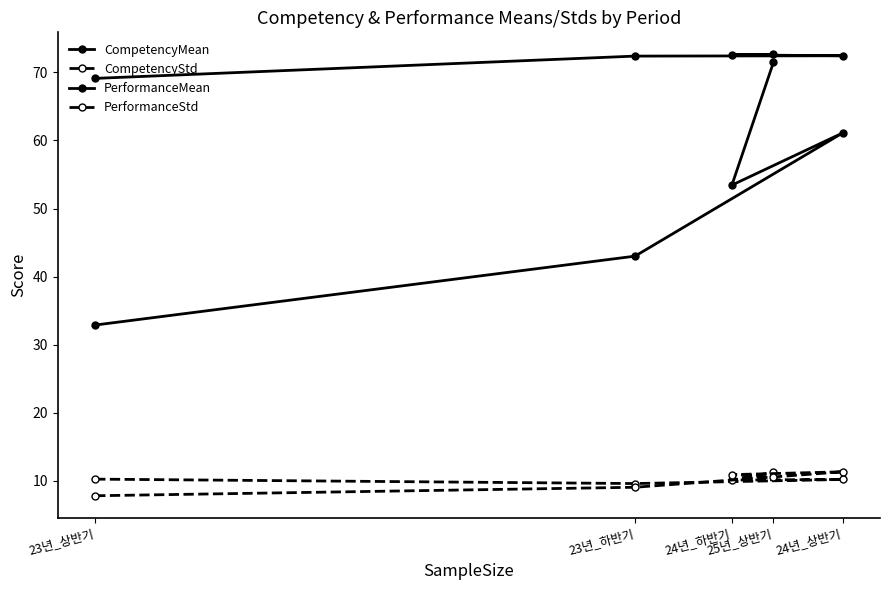

True or false: CompetencyStd has a value of 4.7 at 23년_하반기.

False